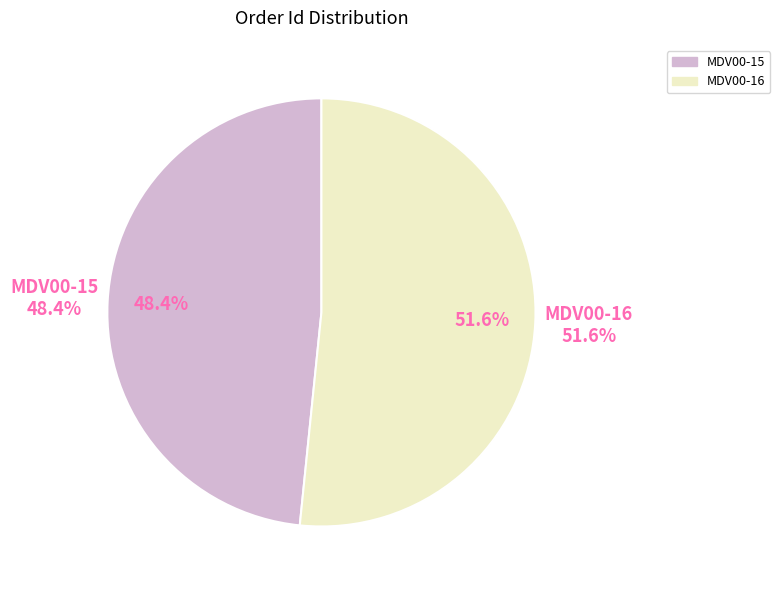

How much of the chart is everything except MDV00-16?

48.4%